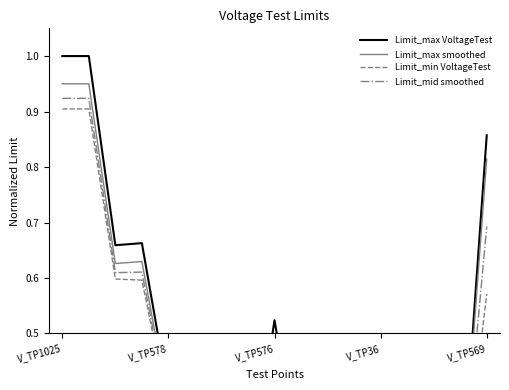

List the labels in order of Limit_min VoltageTest value, largest first.

V_TP1025, V_TP578, V_TP576, V_TP36, 16, 8, V_TP569, 14, 6, 12, 9, 7, 15, 5, 11, 13, 10